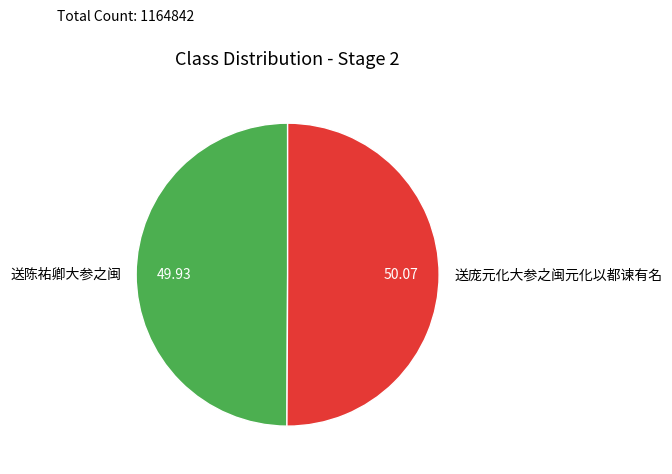

Is the sum of 送陈祐卿大参之闽 and 送庞元化大参之闽元化以都谏有名 greater than half?

Yes